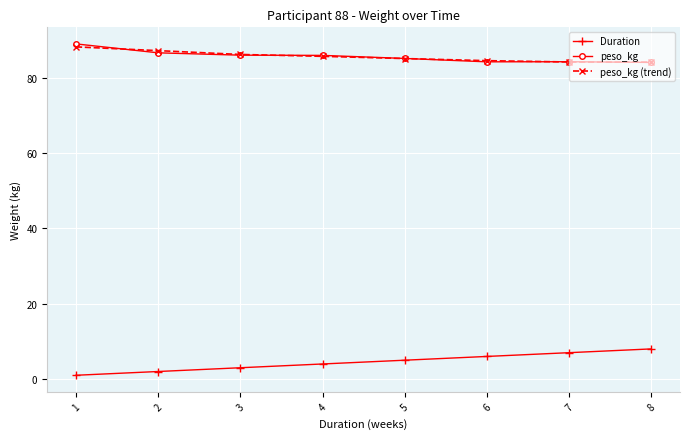

Which category has the highest value across all series?

1